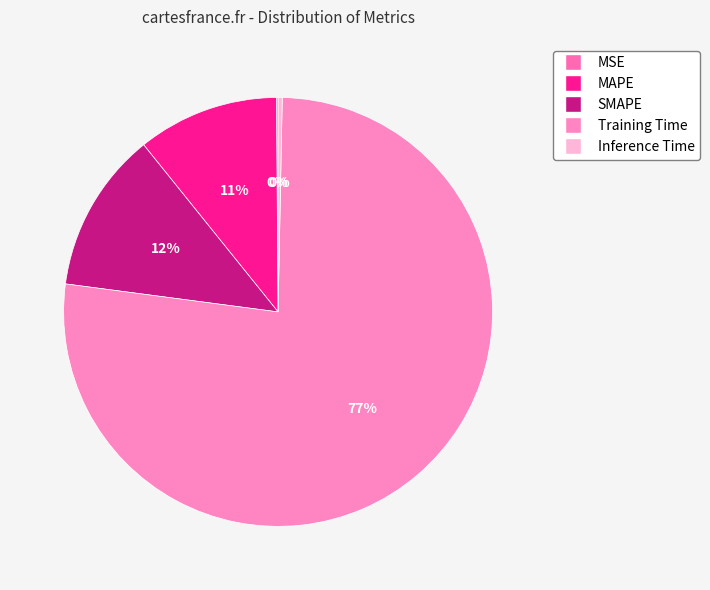

Which slice is the smallest?

MSE